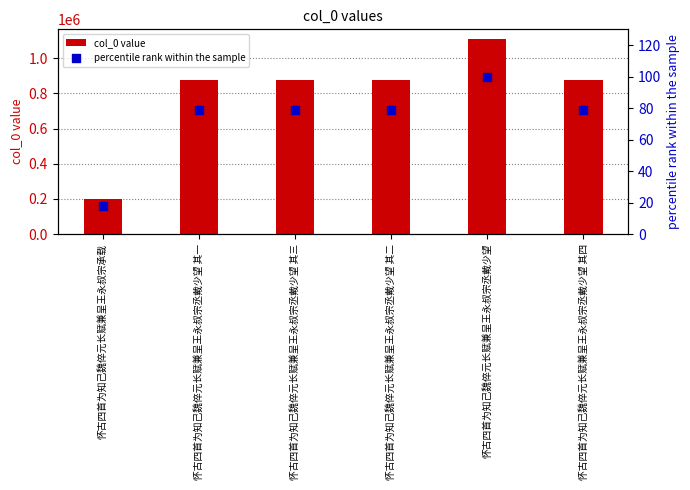

Is the value of col_0 value at 怀古四首为知己魏倅元长赋兼呈王永叔宗承载 greater than the value of percentile rank within the sample at 怀古四首为知己魏倅元长赋兼呈王永叔宗丞戴少望 其一?

Yes